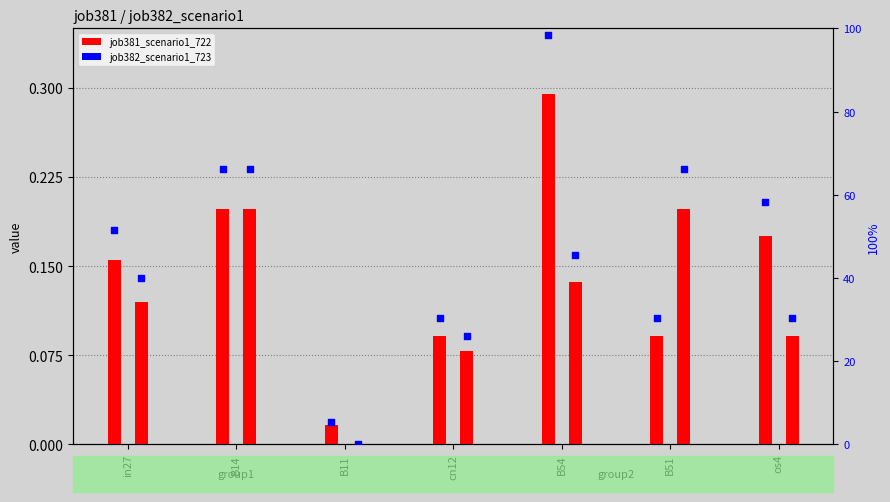

At which category is the sum across all series the highest?

B54